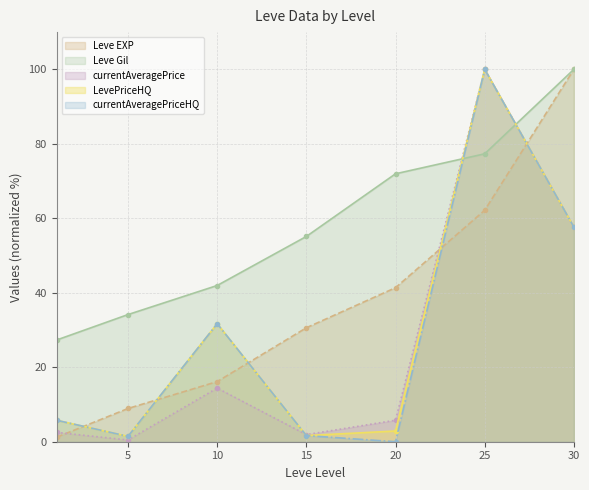

At which label is currentAveragePrice closest to 50?

30